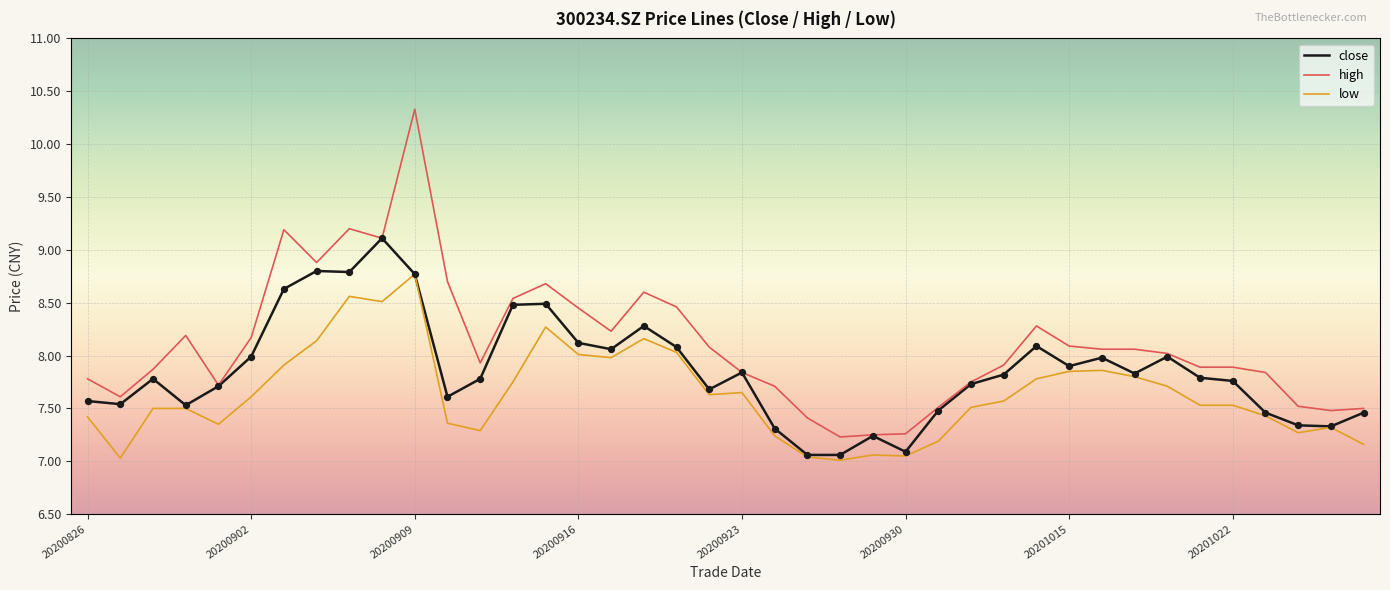

Which series has the largest range (max minus min)?

high